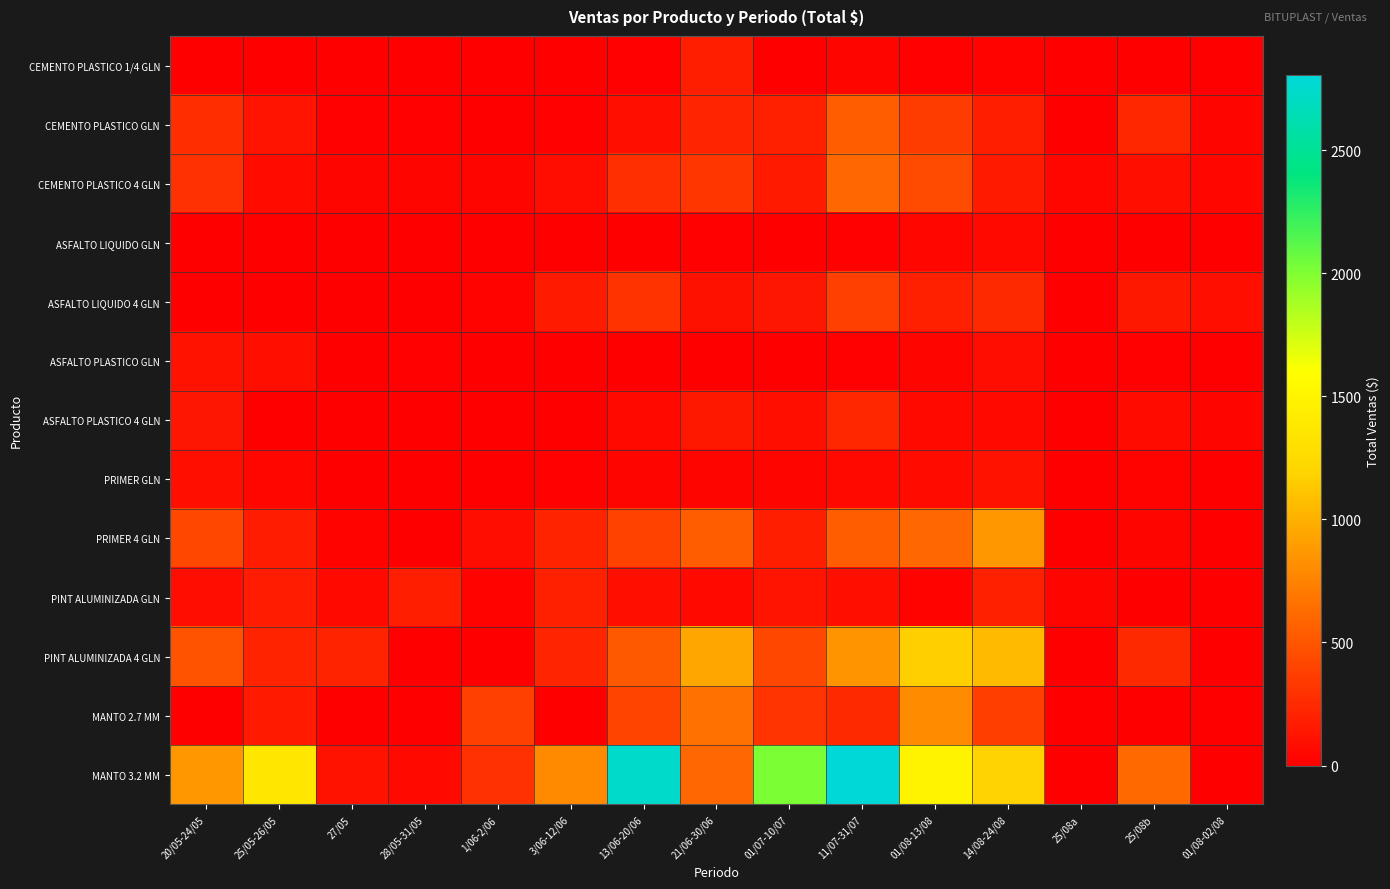

At which category is the sum across all series the highest?

11/07-31/07